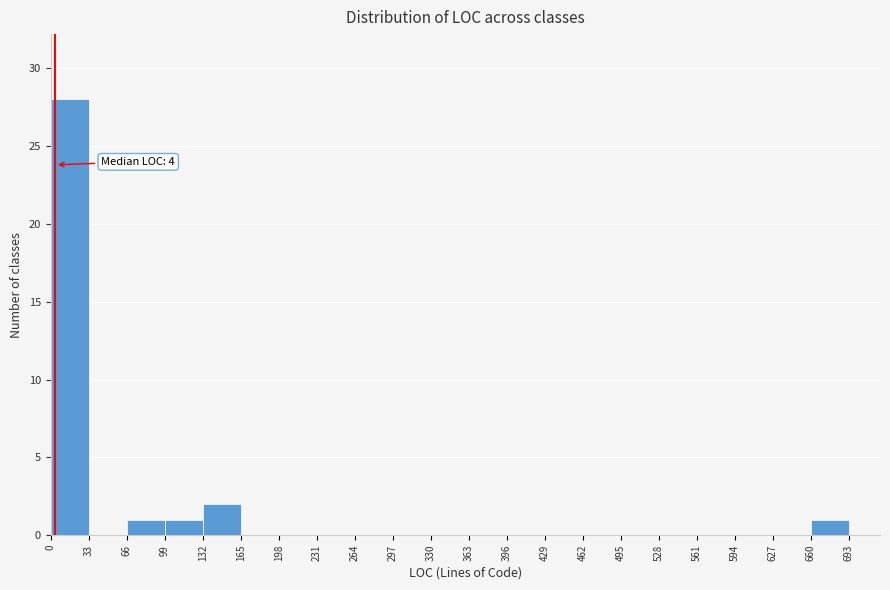

Which range on the x-axis has the tallest bar?

0 to 33